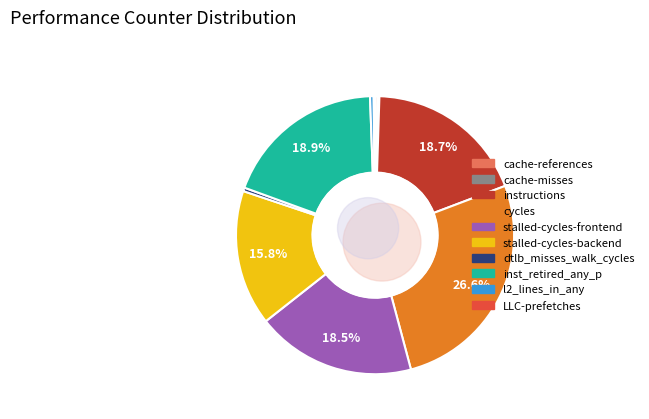

Which has a higher value, stalled-cycles-frontend or dtlb_misses_walk_cycles?

stalled-cycles-frontend